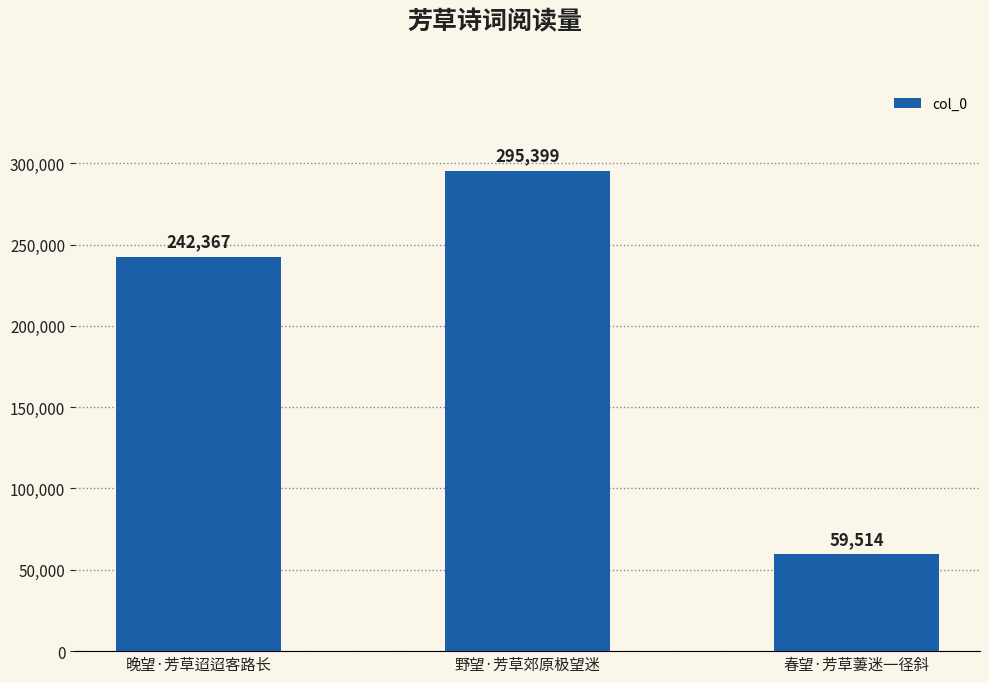

Which has a higher value, 春望·芳草萋迷一径斜 or 野望·芳草郊原极望迷?

野望·芳草郊原极望迷